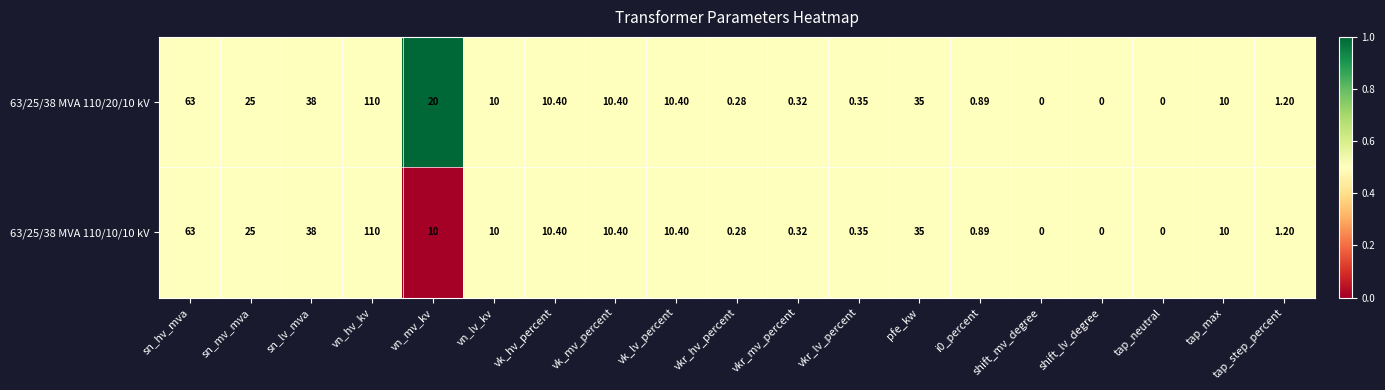

What is the total value across all series at vk_mv_percent?

20.8